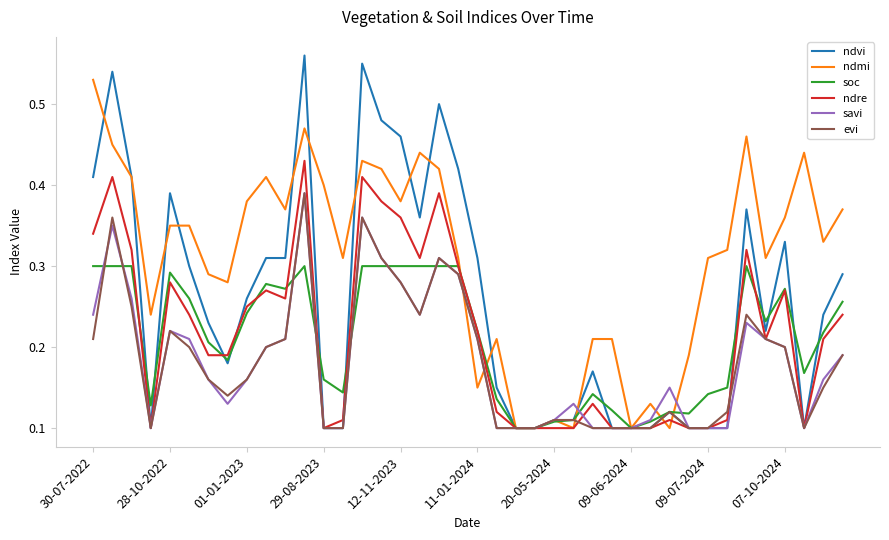

Which series has the largest range (max minus min)?

ndvi